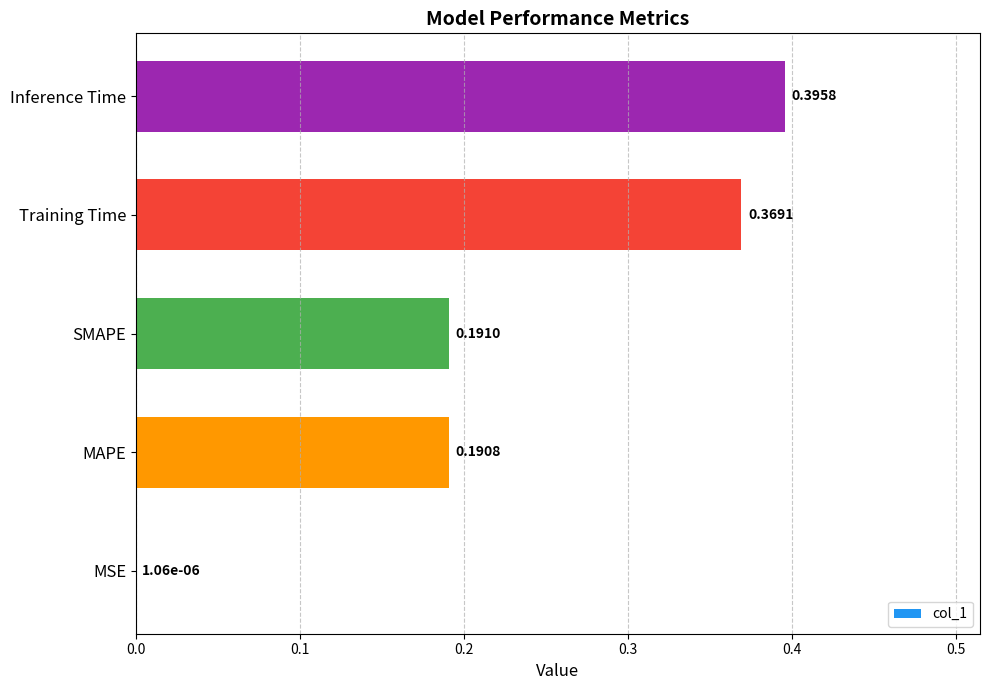

At which label is the value closest to 0?

MSE